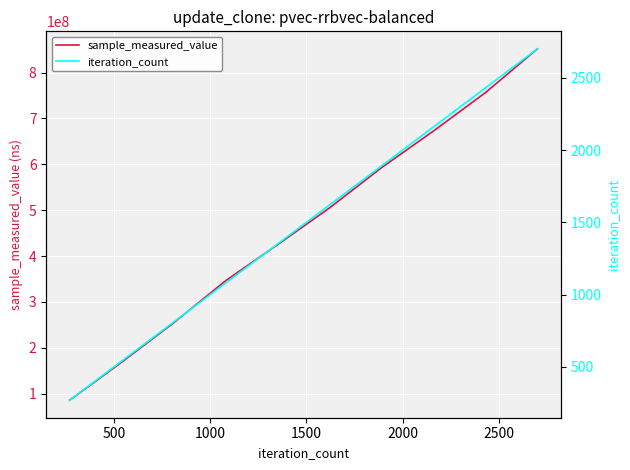

What is the value of the iteration_count point at the 6th from the left?

1620